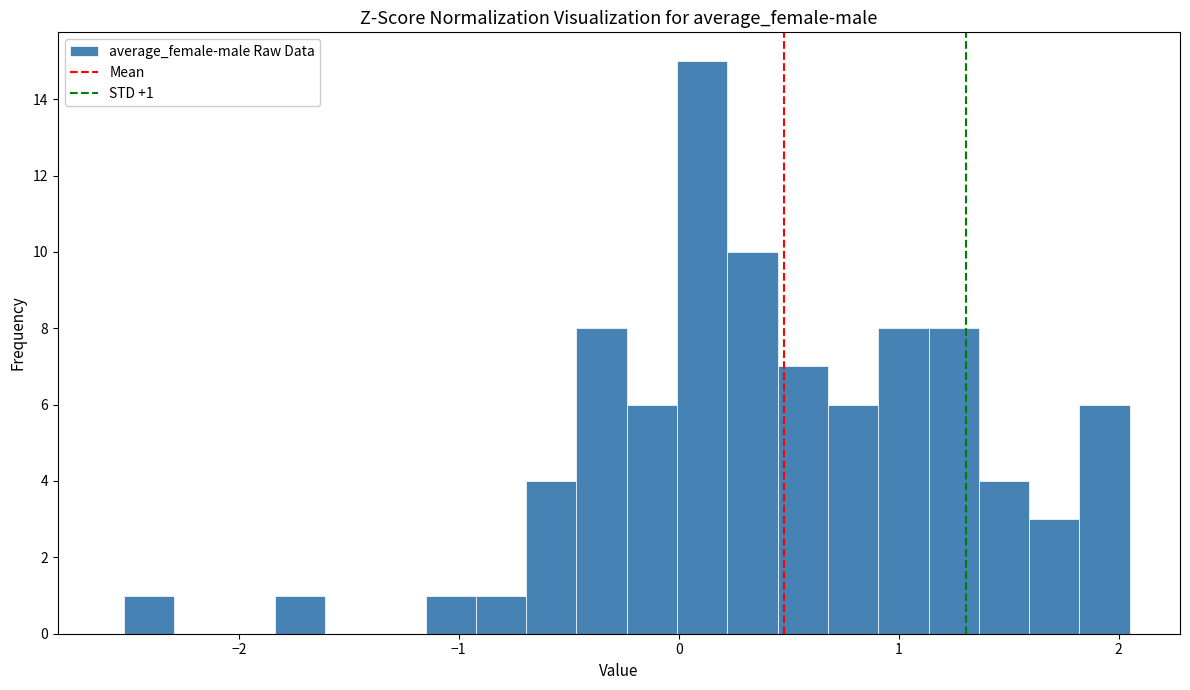

Read against the x-axis, roughly where is the centre of the tallest bar?

0.1